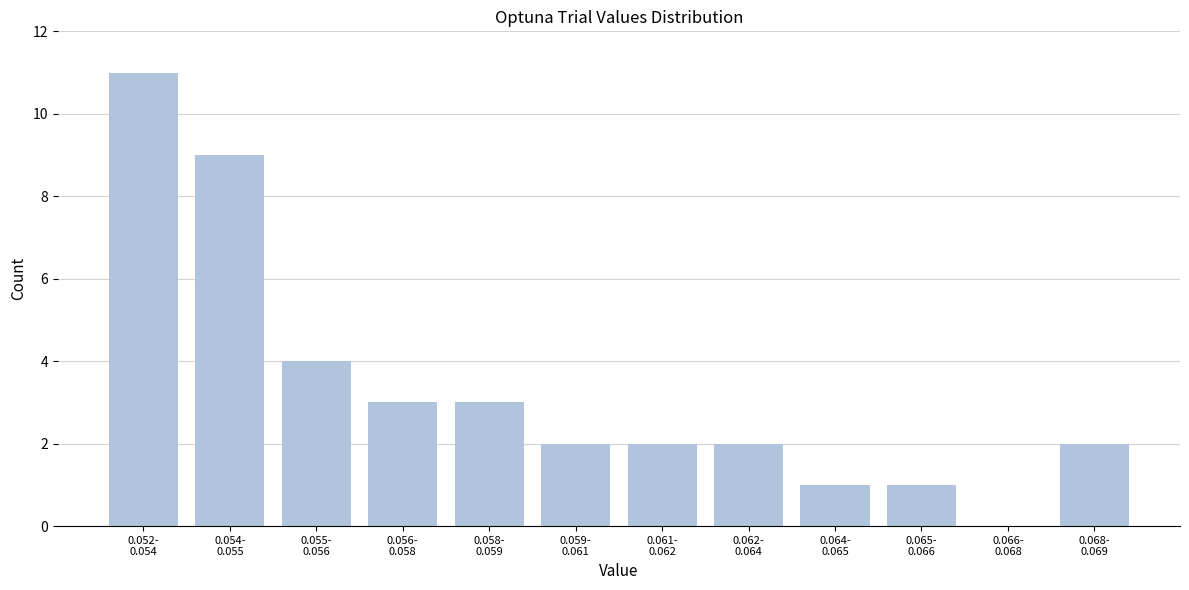

What is the sum of all values?

40